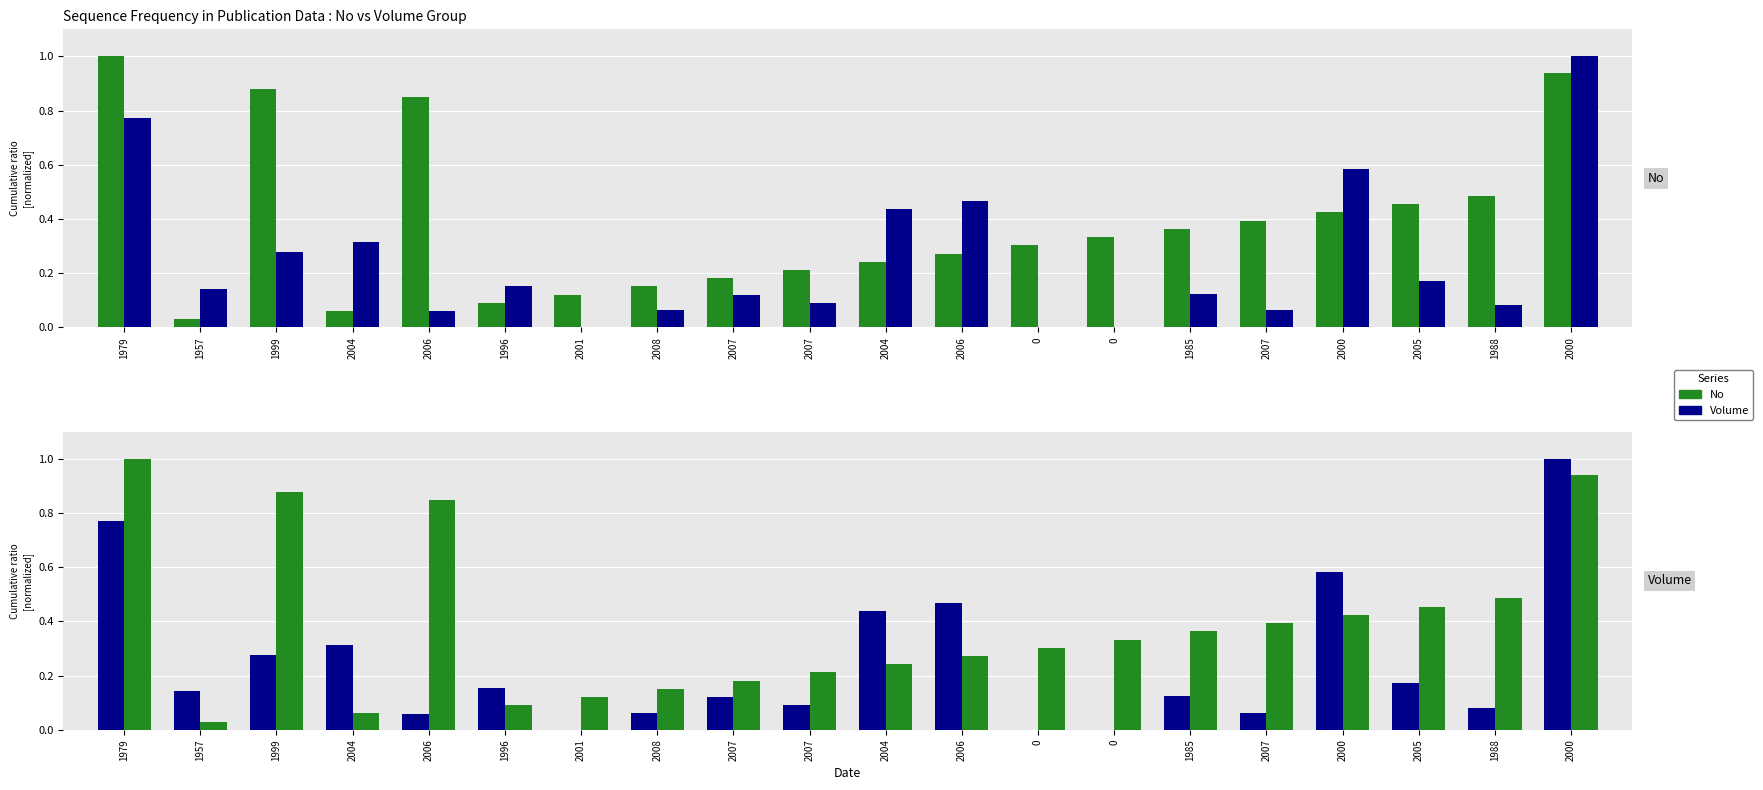

What is the difference between the maximum and minimum values in the No series?

1.0